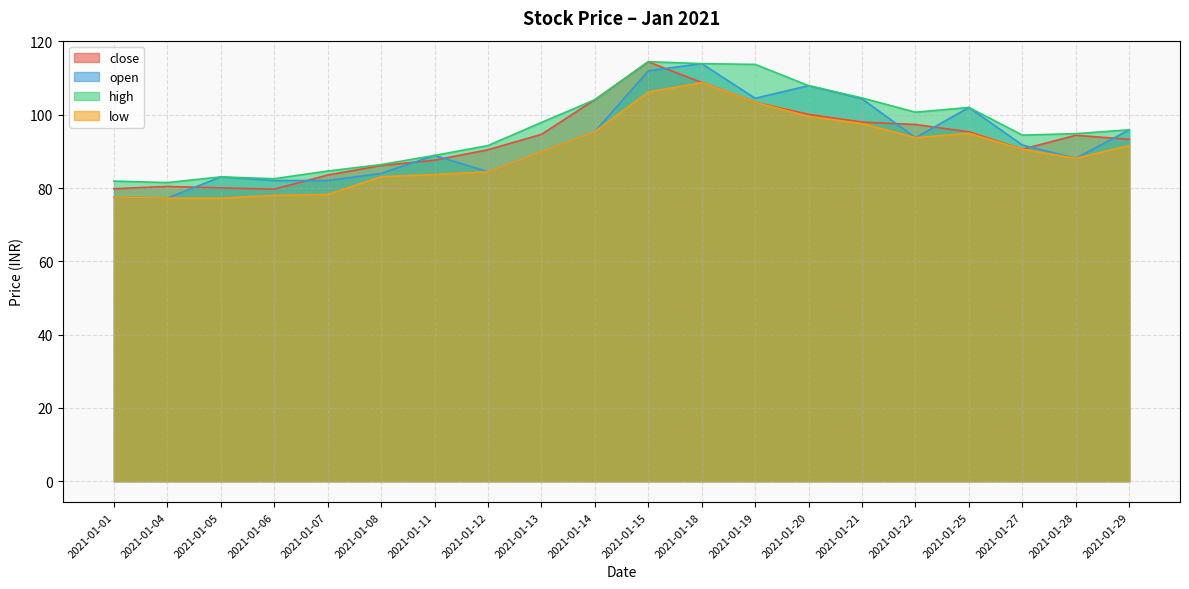

Is it true that open equals 91.8 at 2021-01-27?

True